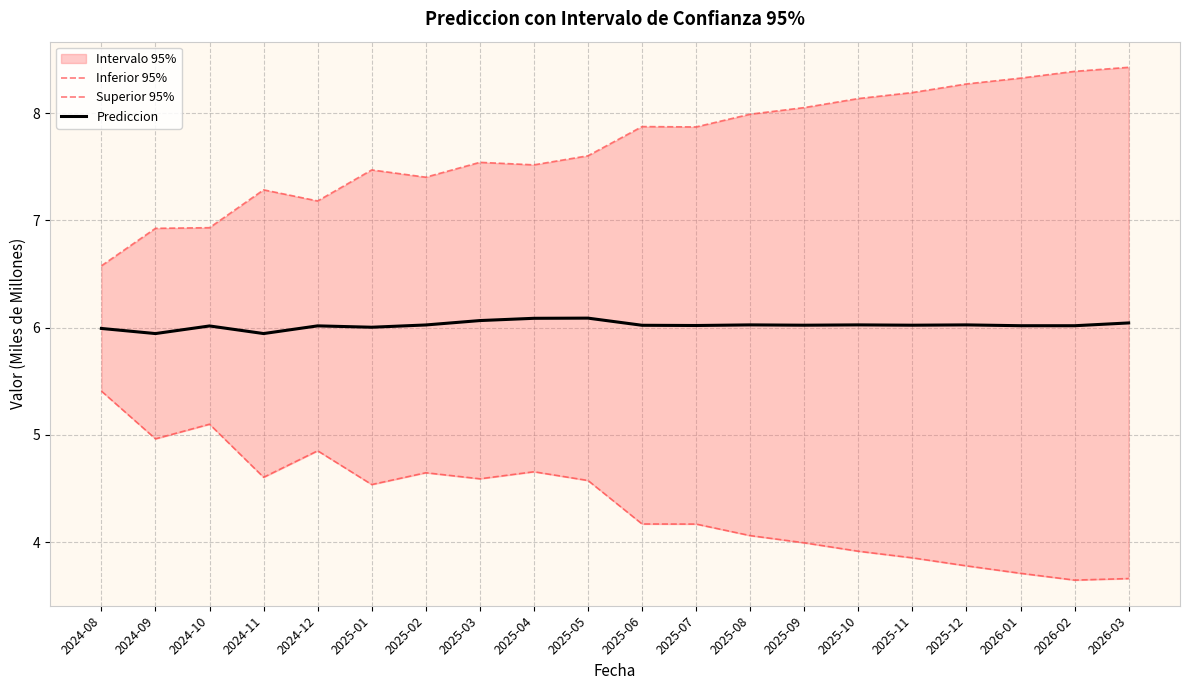

At how many categories does at least one series exceed 5?

20